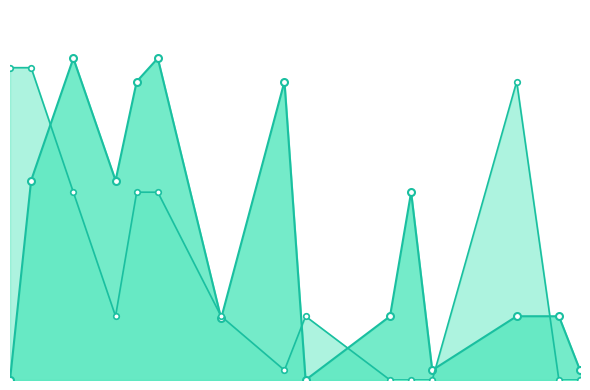

Does the chart have visible grid lines?

No